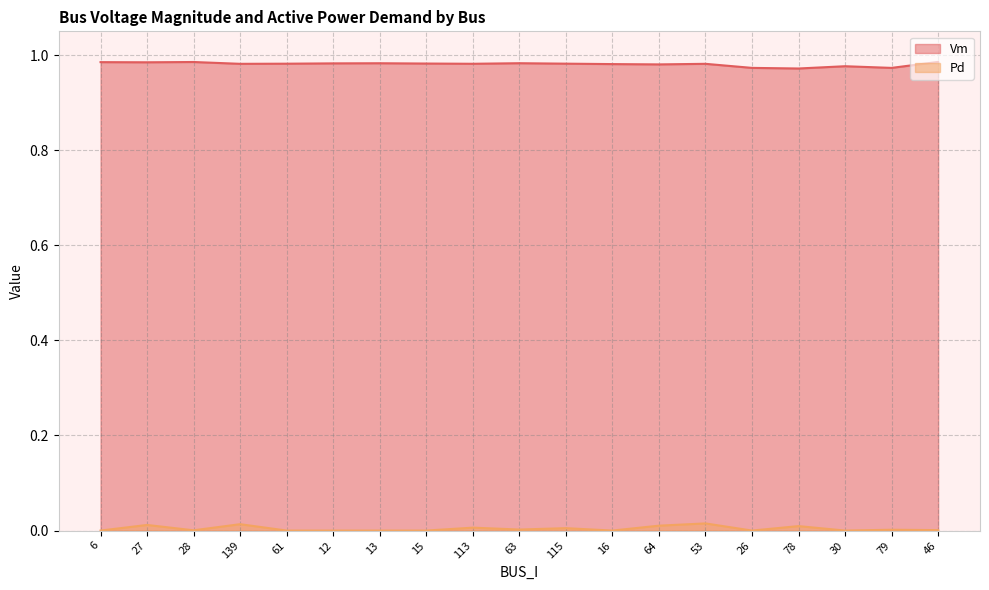

Reading right to left, what are all the values shown in this chart?

Vm: 1.0	1.0	1.0	1.0	1.0	1.0	1.0	1.0	1.0	1.0	1.0	1.0	1.0	1.0	1.0	1.0	1.0	1.0	1.0
Pd: 0.0	0.0	0.0	0.0	0.0	0.0	0.0	0.0	0.0	0.0	0.0	0.0	0.0	0.0	0.0	0.0	0.0	0.0	0.0